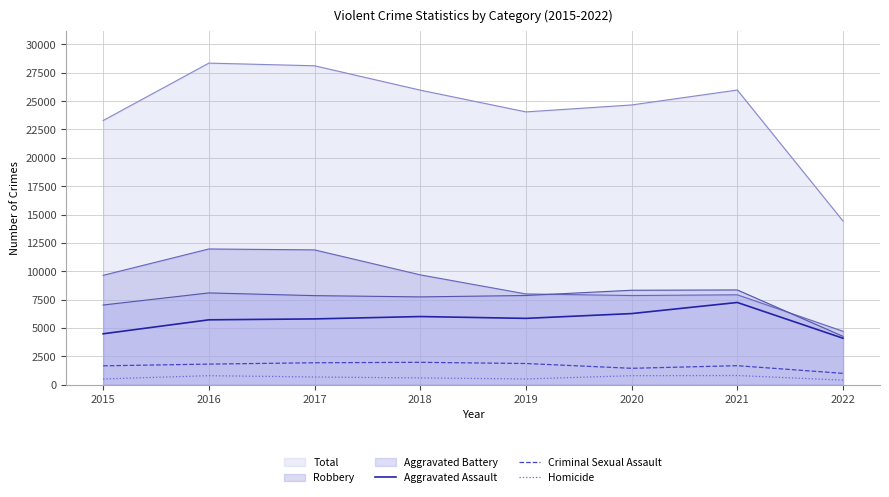

Is it true that Aggravated Assault equals 5840 at 2019?

True